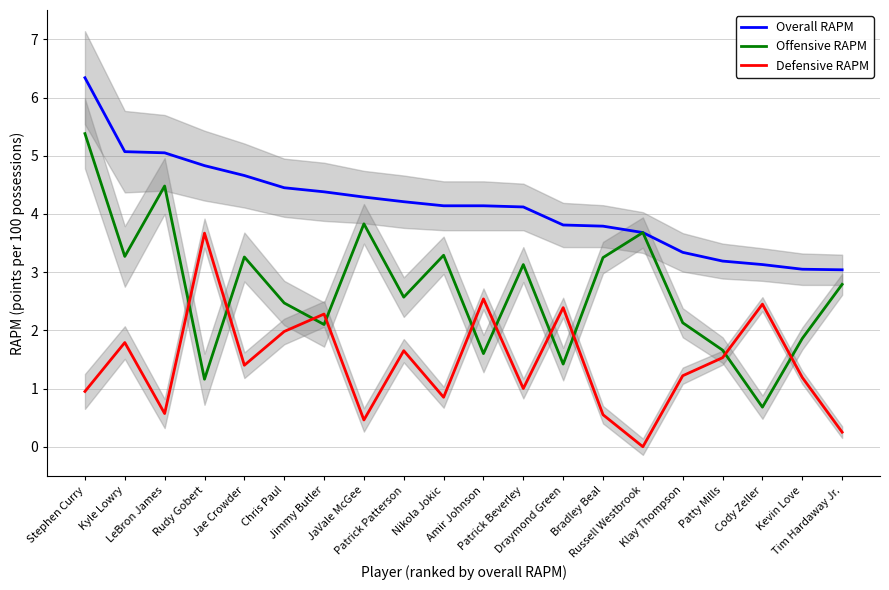

How many interior local valleys does the Defensive RAPM series have?

6